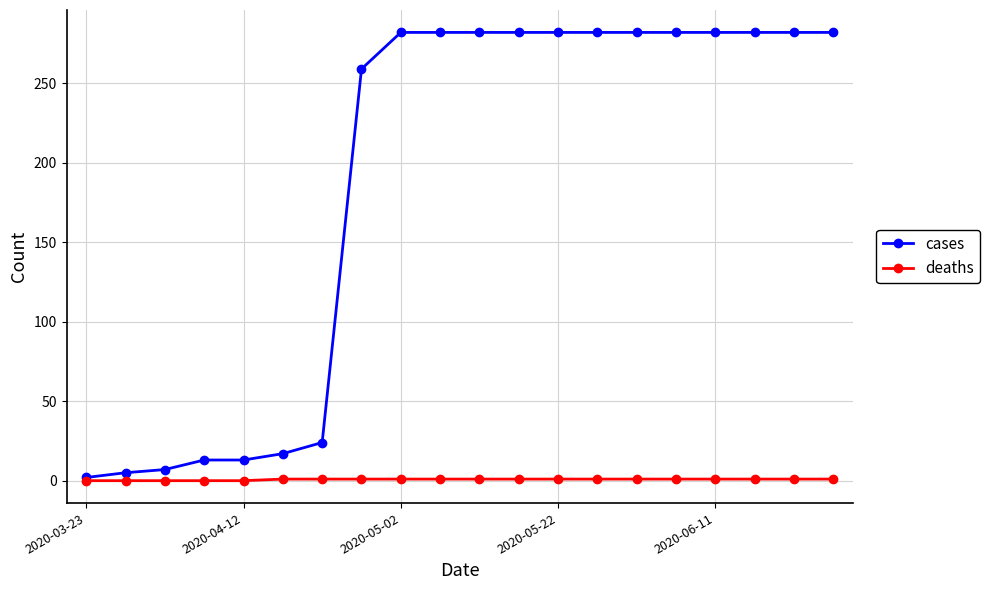

Which series has the widest spread of values?

cases